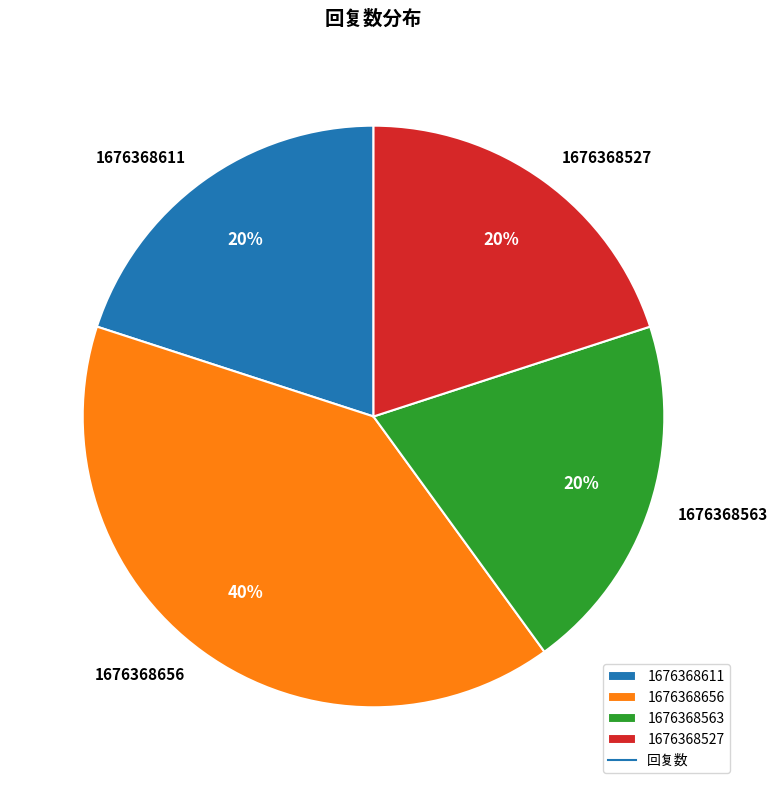

What is the largest slice in the pie chart?

1676368656